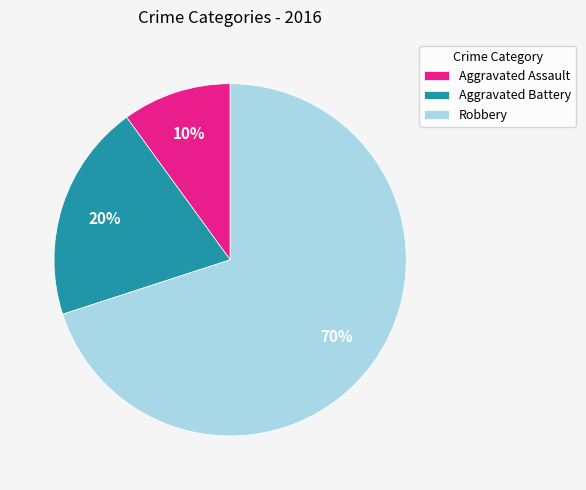

To the nearest percent, what is the difference between the largest and smallest slice percentages?

60%